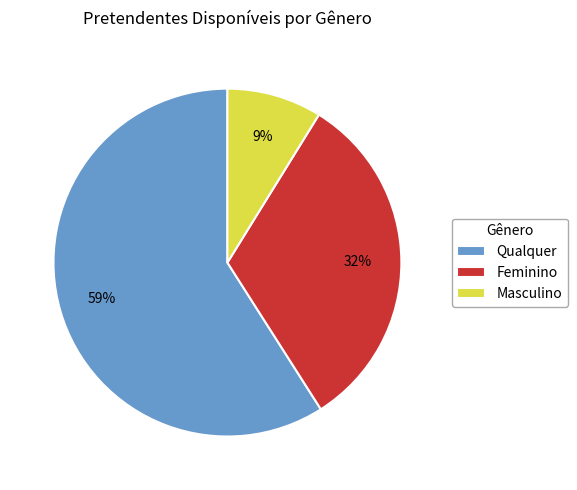

Which category has the biggest portion of the pie?

Qualquer